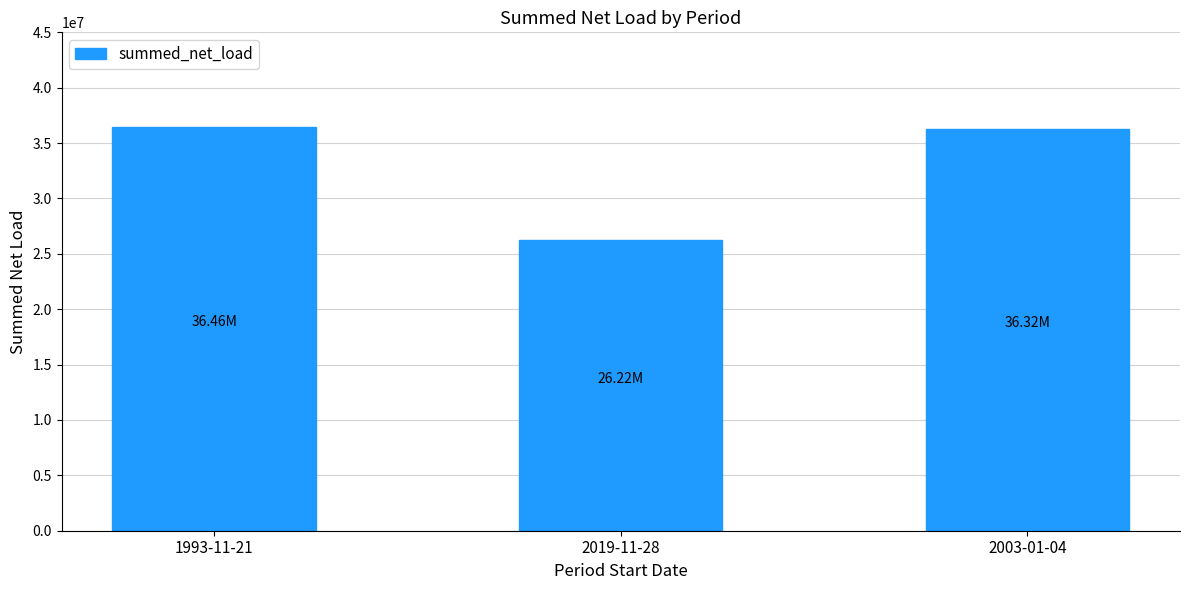

Is it true that the value at 1993-11-21 is 36456669.5?

True